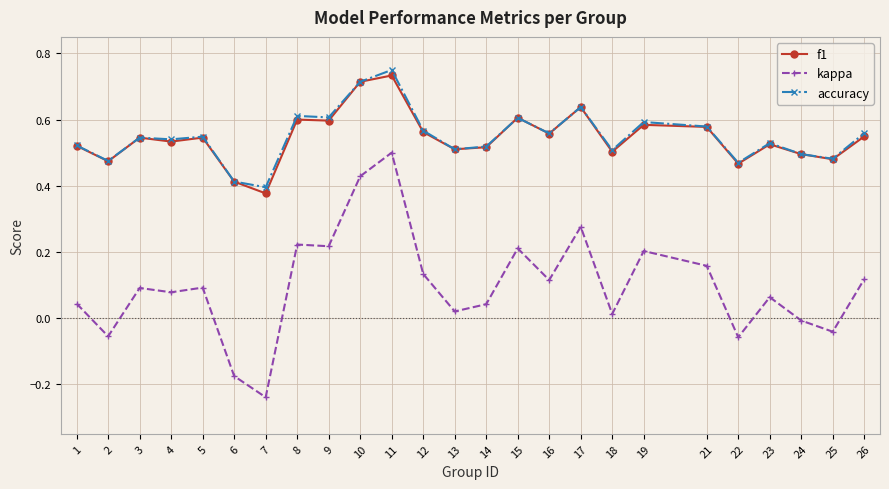

What is the total value across all series at 15?

1.4